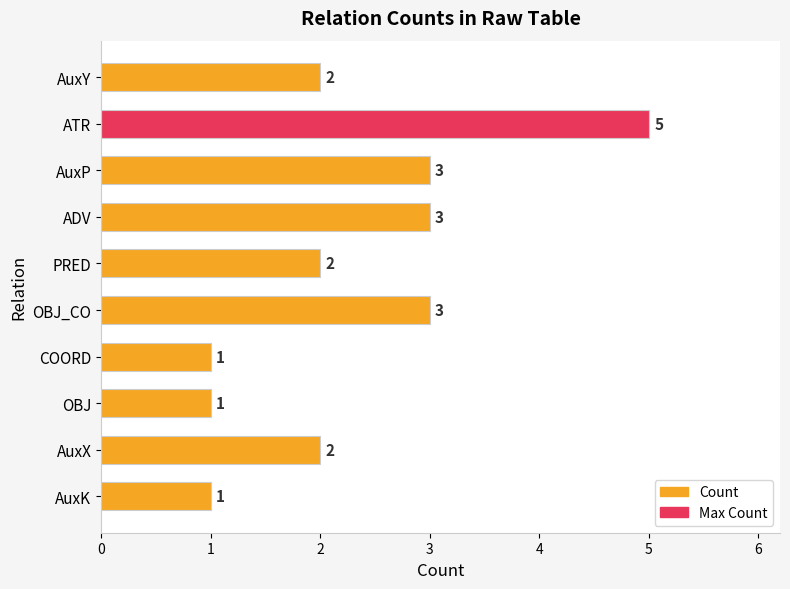

Which has a higher value, ATR or AuxX?

ATR